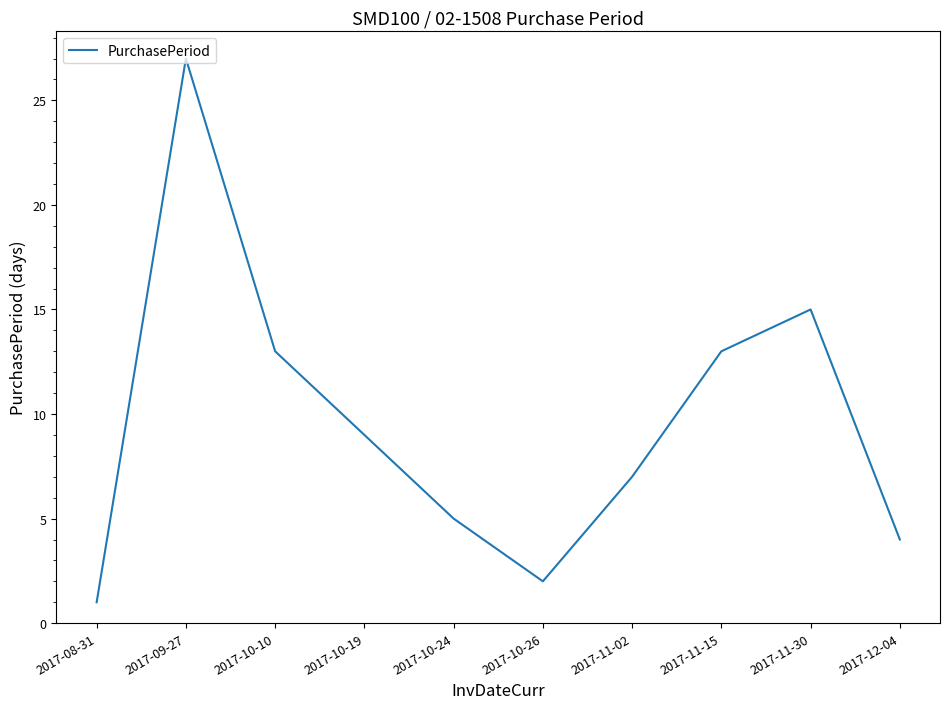

What is the difference between the maximum and minimum values?

26